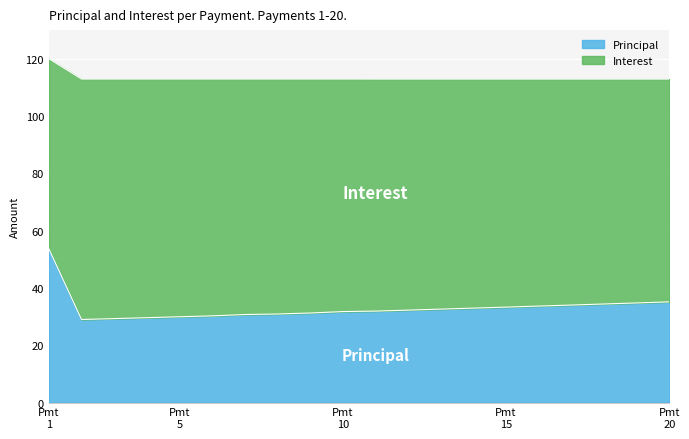

How many lines are shown in the chart?

2